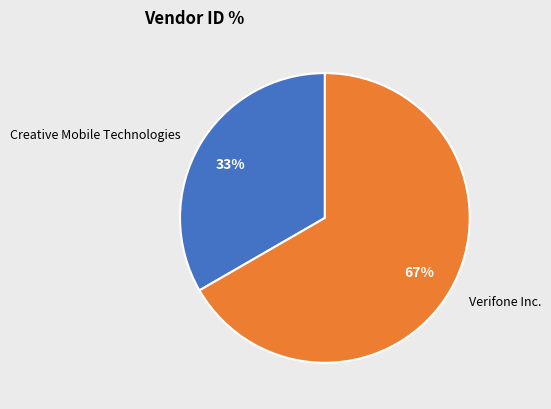

What is the smallest slice in the pie chart?

Creative Mobile Technologies